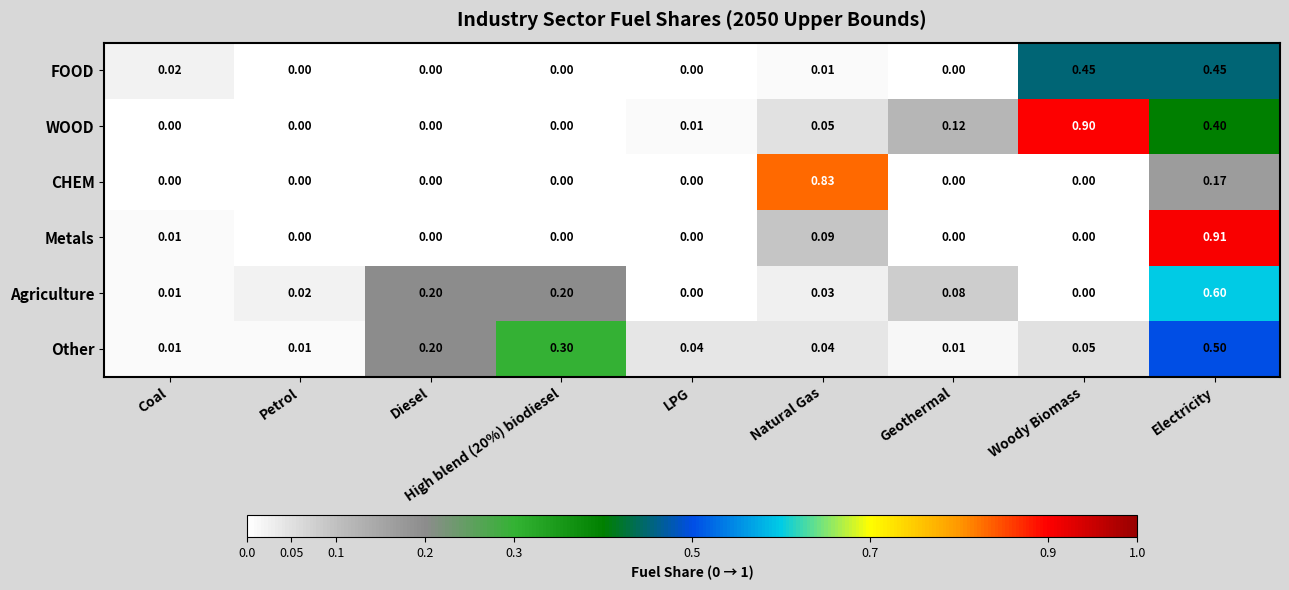

At how many categories does at least one series exceed 0?

9